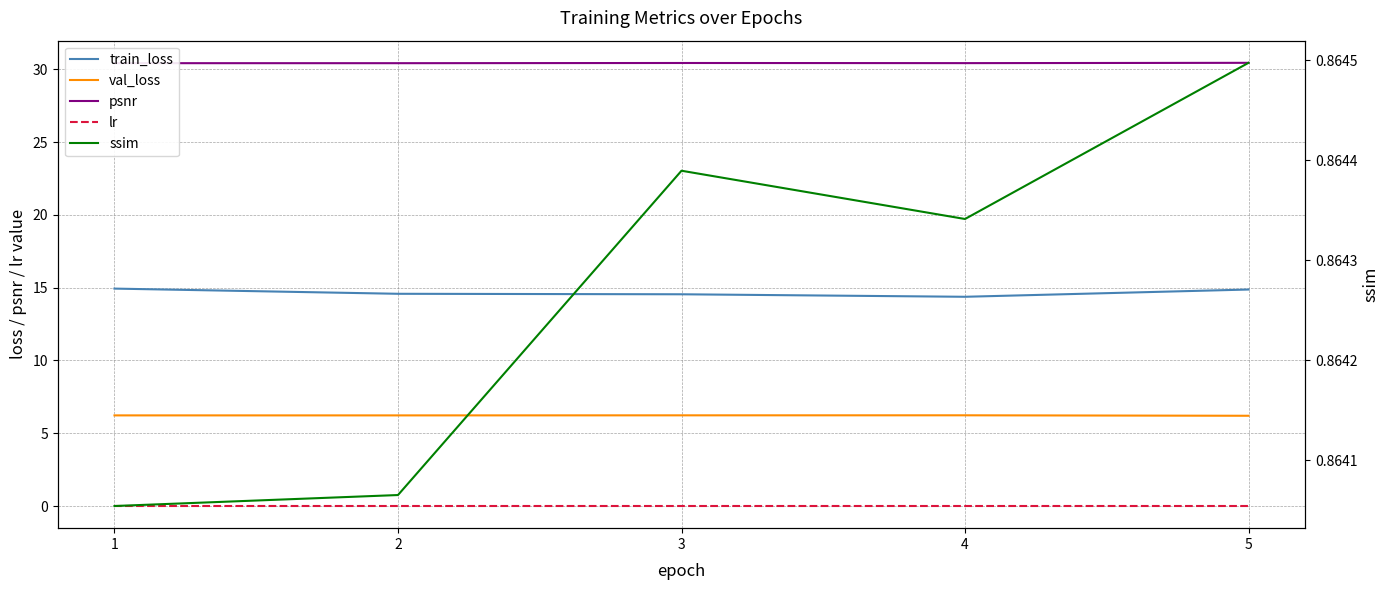

Reading left to right, extract all data points from this chart.

train_loss: 1=14.9	2=14.6	3=14.5	4=14.4	5=14.9
val_loss: 1=6.2	2=6.2	3=6.2	4=6.2	5=6.2
psnr: 1=30.4	2=30.4	3=30.4	4=30.4	5=30.4
lr: 1=0.0	2=0.0	3=0.0	4=0.0	5=0.0
ssim: 1=0.9	2=0.9	3=0.9	4=0.9	5=0.9